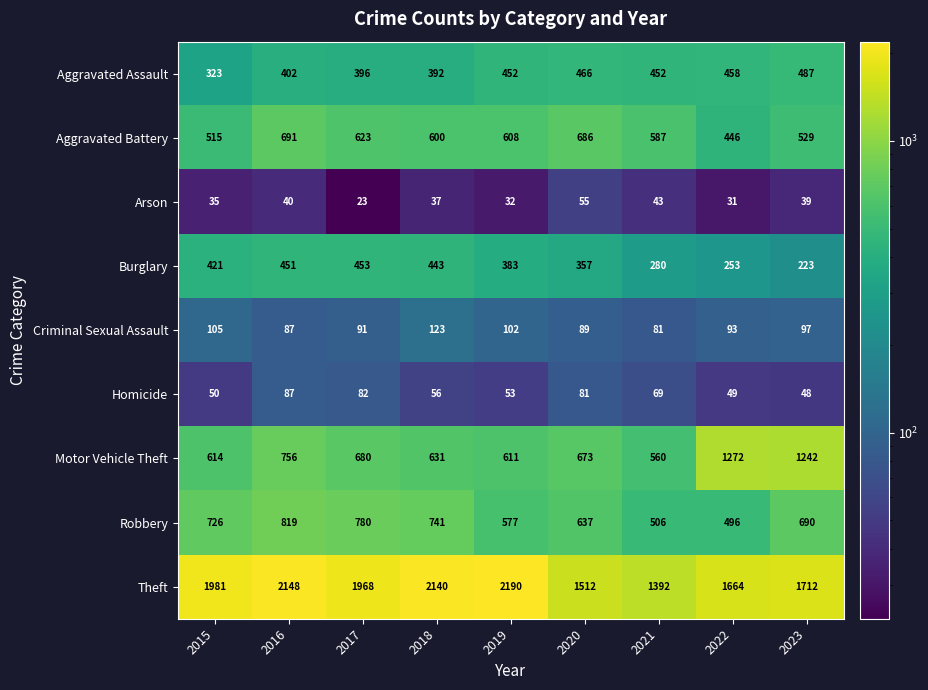

List the series in order of their peak value, highest first.

Theft, Motor Vehicle Theft, Robbery, Aggravated Battery, Aggravated Assault, Burglary, Criminal Sexual Assault, Homicide, Arson